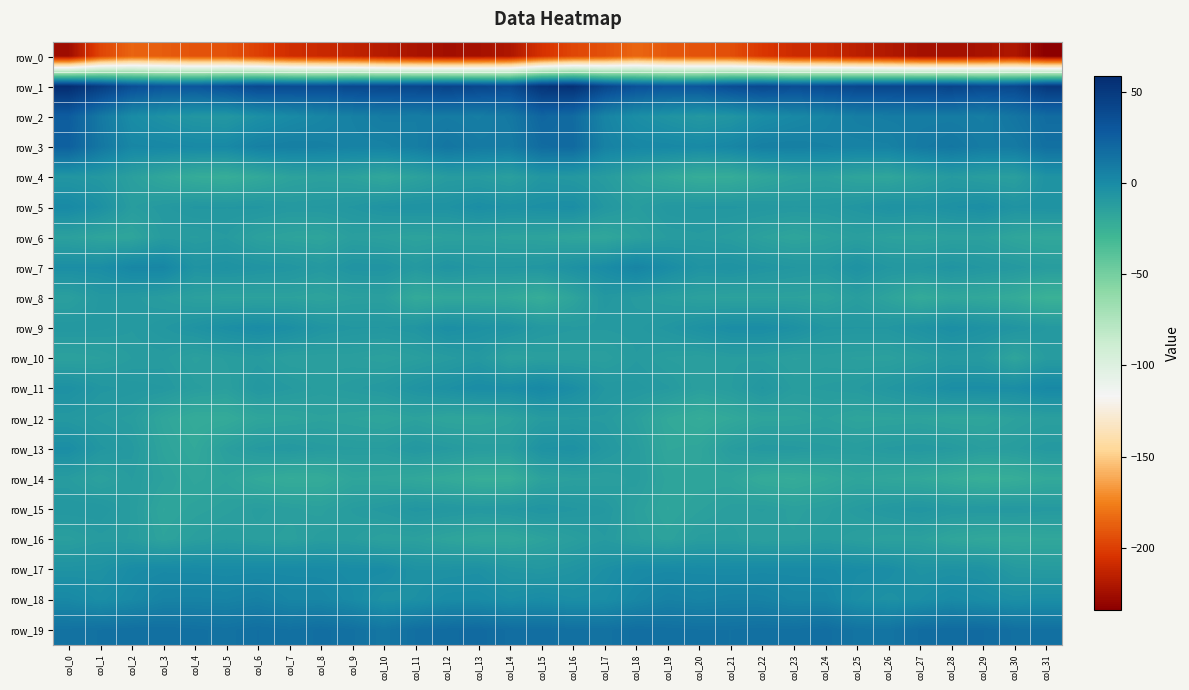

Which label corresponds to the largest value in the chart?

col_0